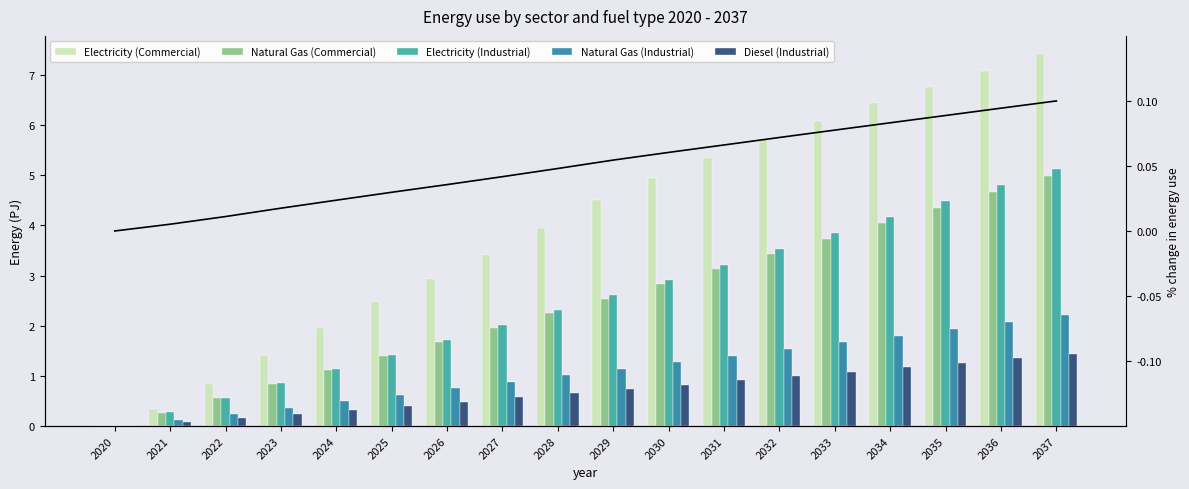

How many series are shown in this chart?

6